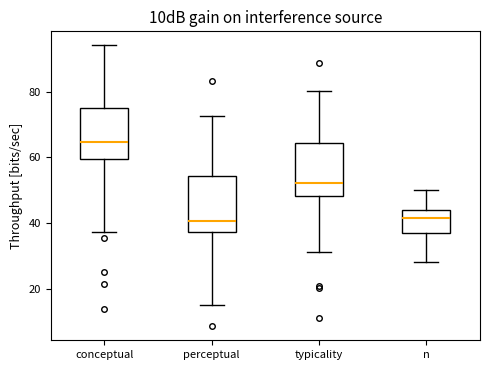

Reading left to right, read every box against the y-axis: the position of its median line, the range the box covers, and the ends of its whiskers. The values are not printed on the chart, so give them approximately, as read against the axis.

conceptual: median 64, box 60 to 74, whiskers 38 to 94
perceptual: median 40, box 38 to 54, whiskers 16 to 72
typicality: median 52, box 48 to 64, whiskers 32 to 80
n: median 42, box 38 to 44, whiskers 28 to 50